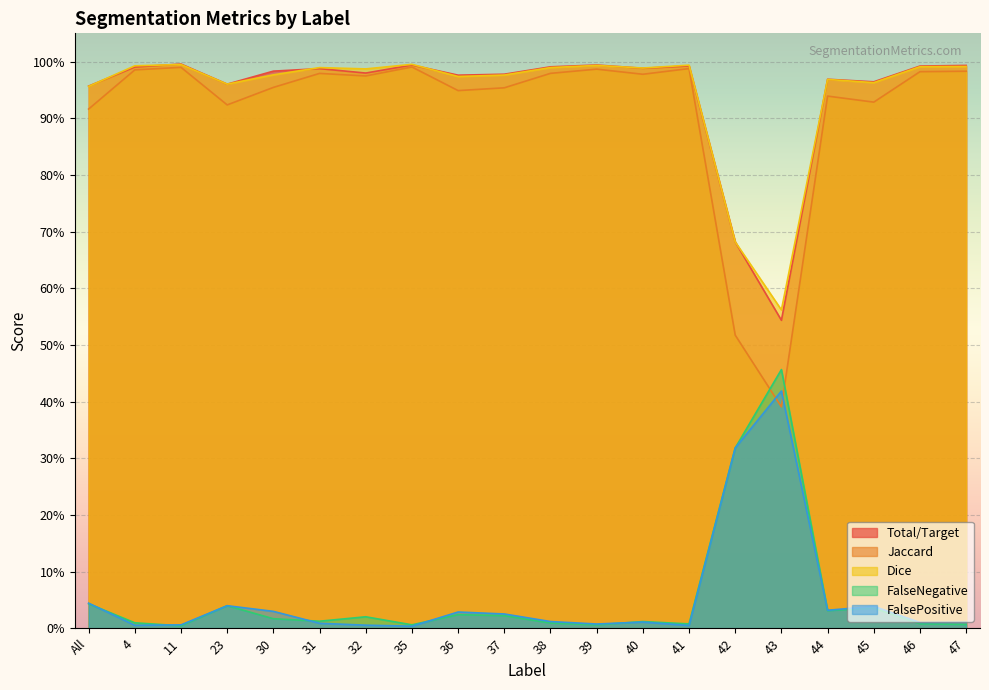

What is the average value of the Total/Target series?

0.9